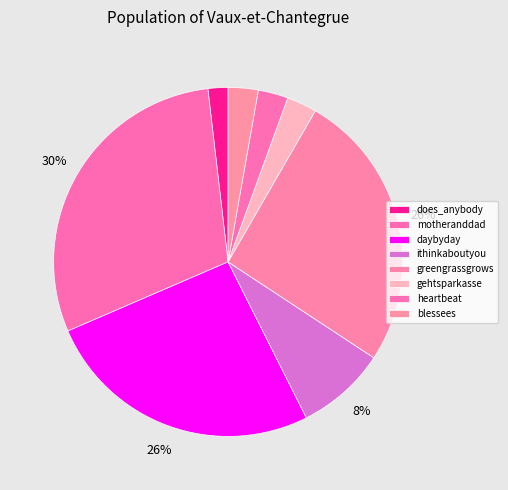

To the nearest percent, what is the combined percentage of gehtsparkasse and ithinkaboutyou?

11%